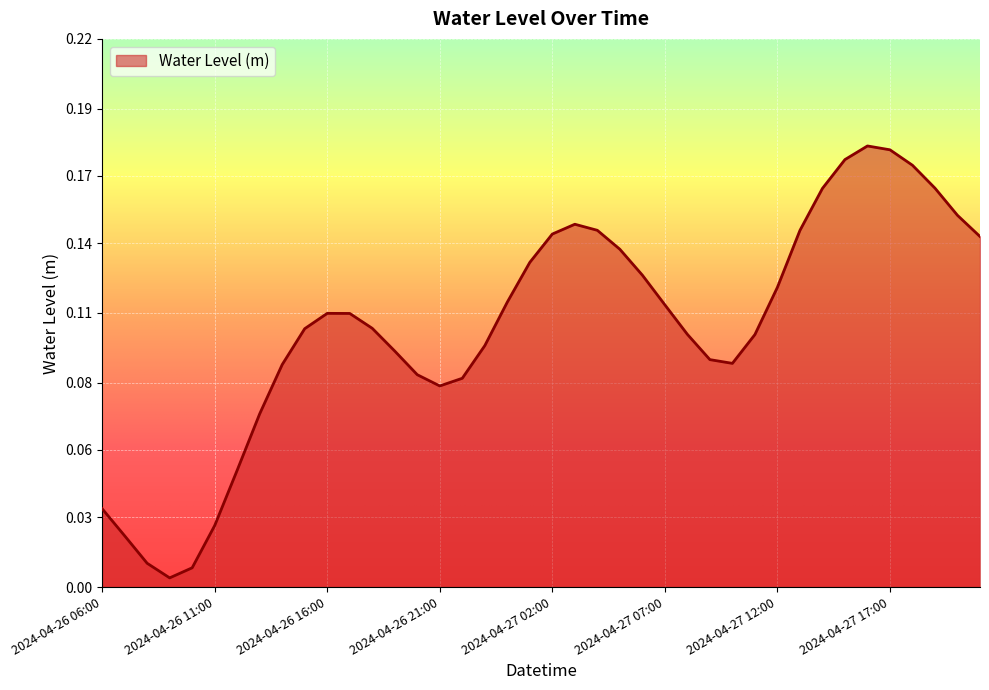

What is the average value?

0.1